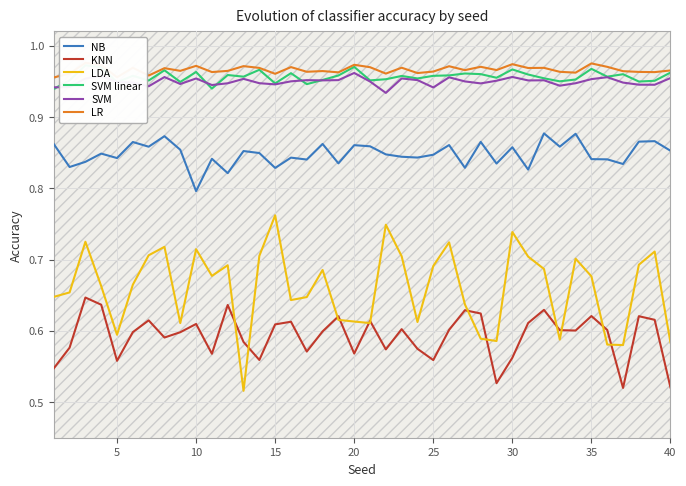

How many interior local peaks does the SVM linear series have?

13